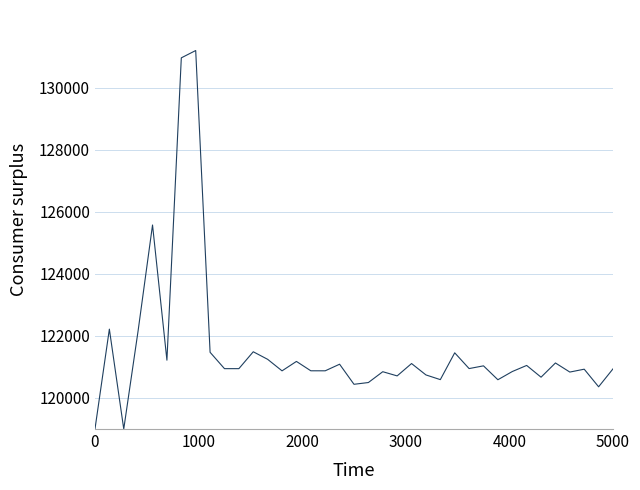

True or false: the data has more than 1 interior local peaks.

True